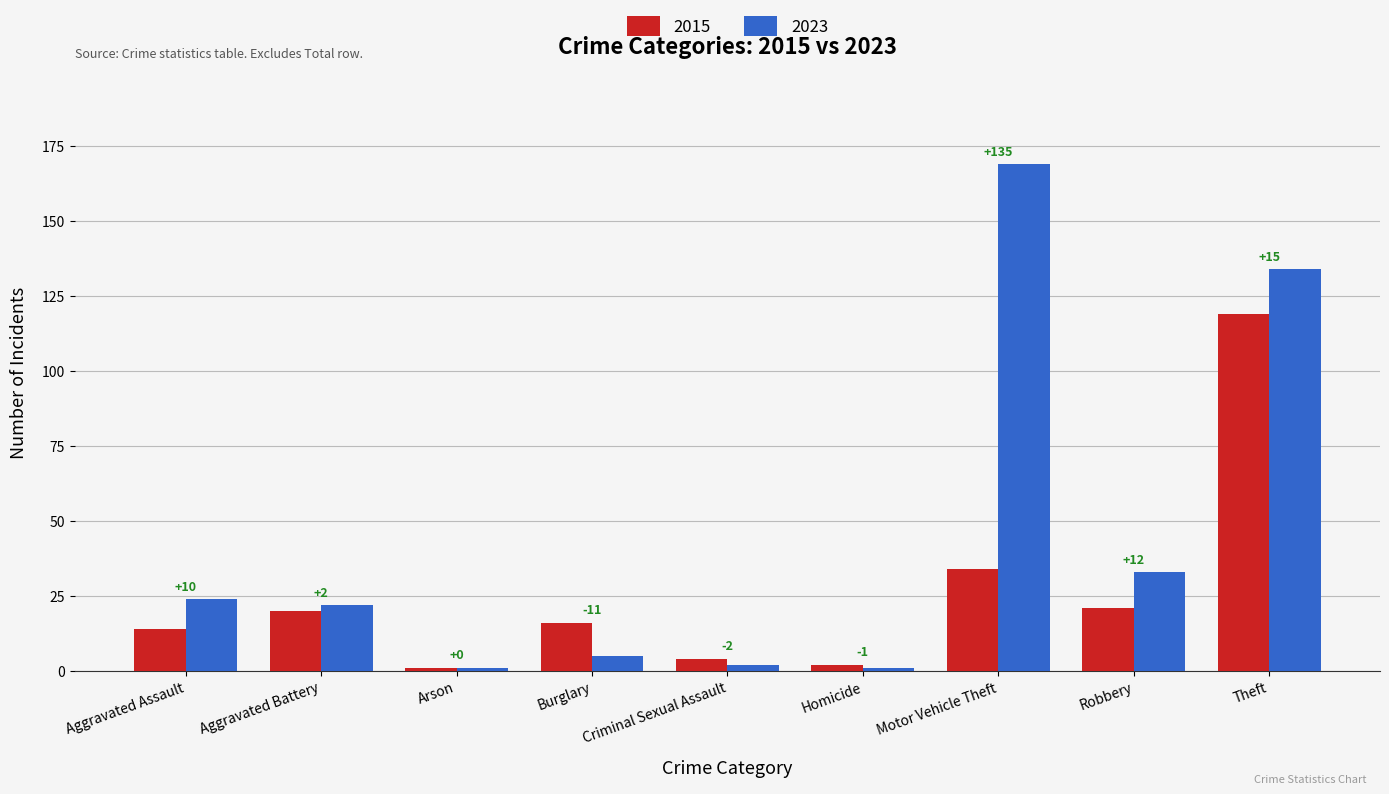

Which series has the largest total across all categories?

2023